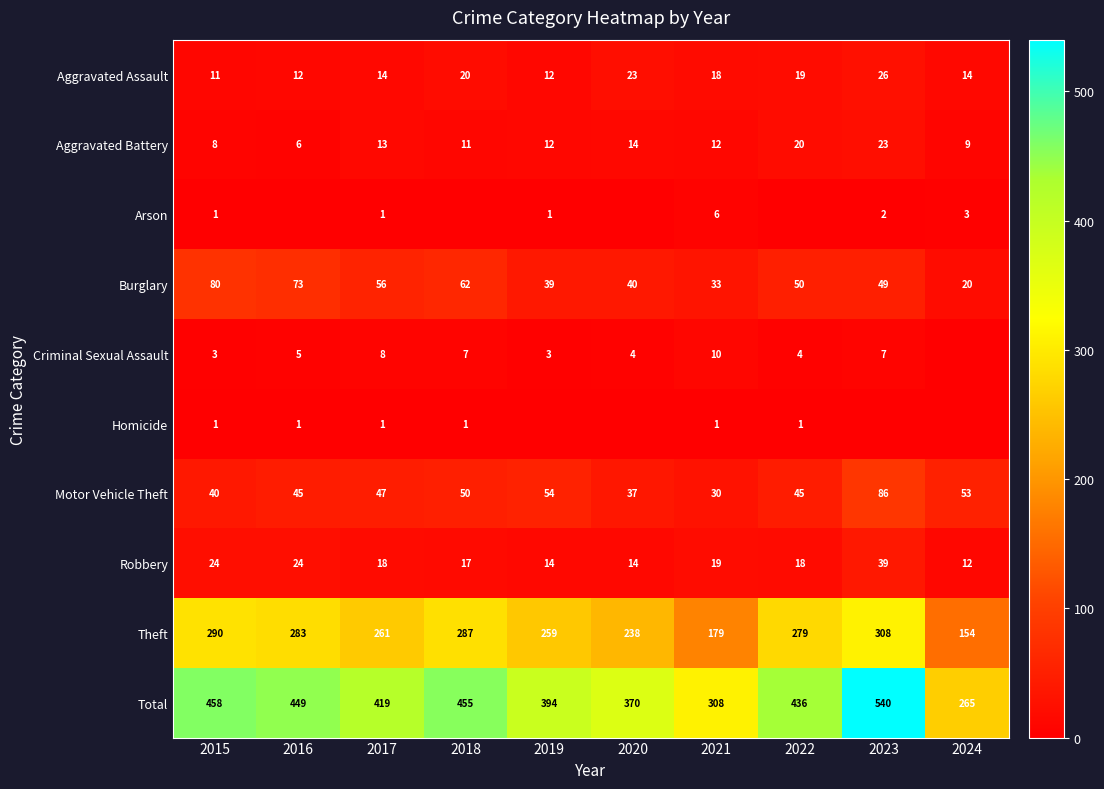

At how many categories does at least one series exceed 108?

10